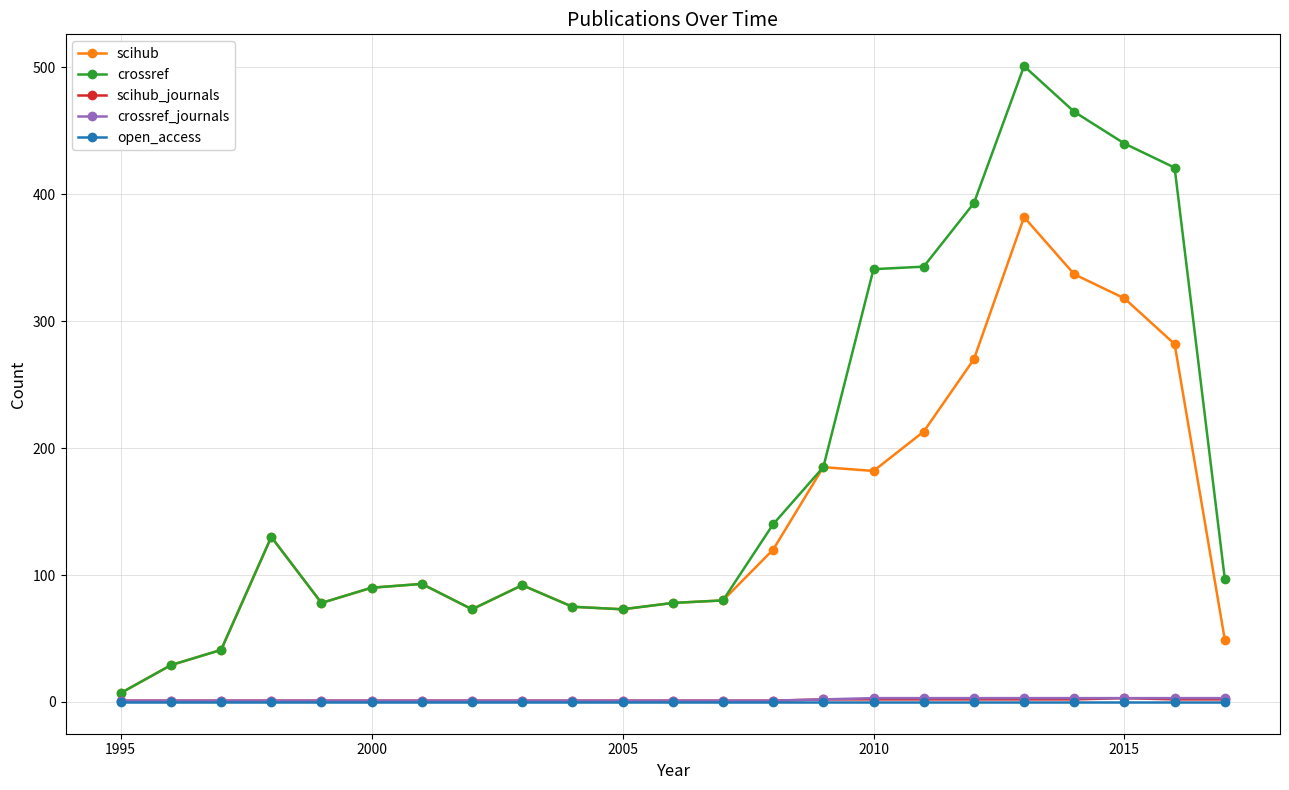

Which series has the largest total across all categories?

crossref